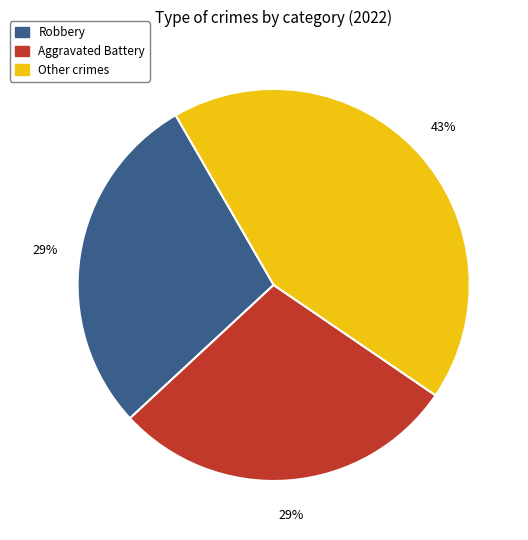

To the nearest percent, what is the average slice percentage?

33%